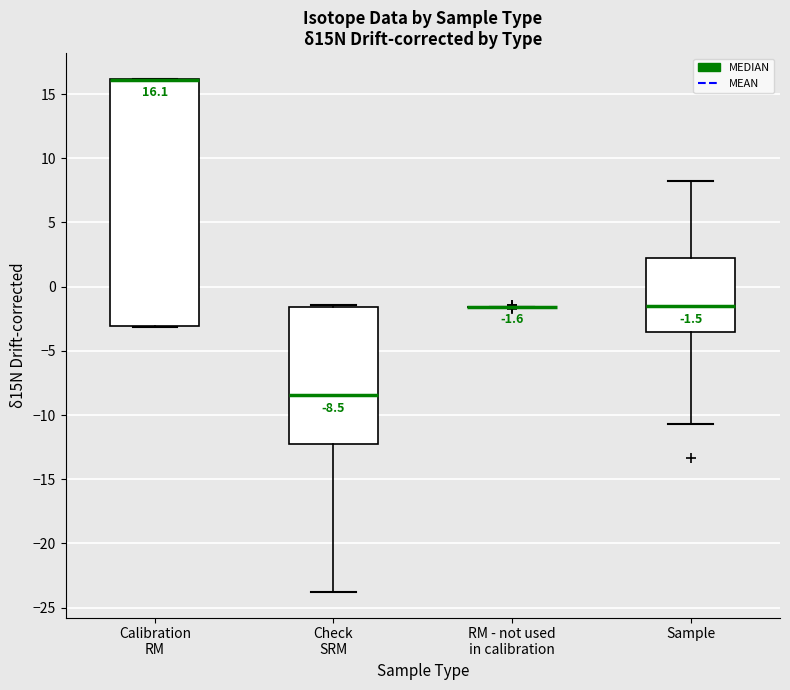

Which box is the tallest, from its lower edge to its upper edge?

Calibration RM